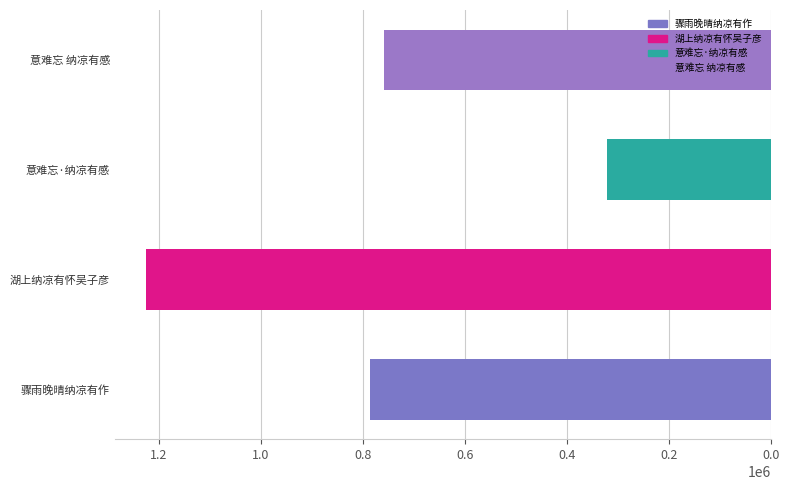

Reading bottom to top, list all the values displayed in this chart.

骤雨晚晴纳凉有作=786998	湖上纳凉有怀吴子彦=1224969	意难忘·纳凉有感=322218	意难忘 纳凉有感=758234